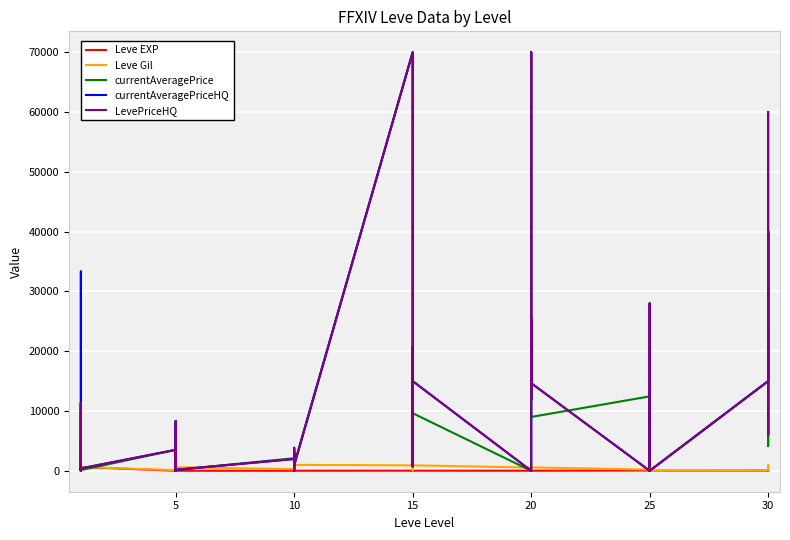

True or false: currentAveragePrice and Leve Gil intersect in this chart.

True